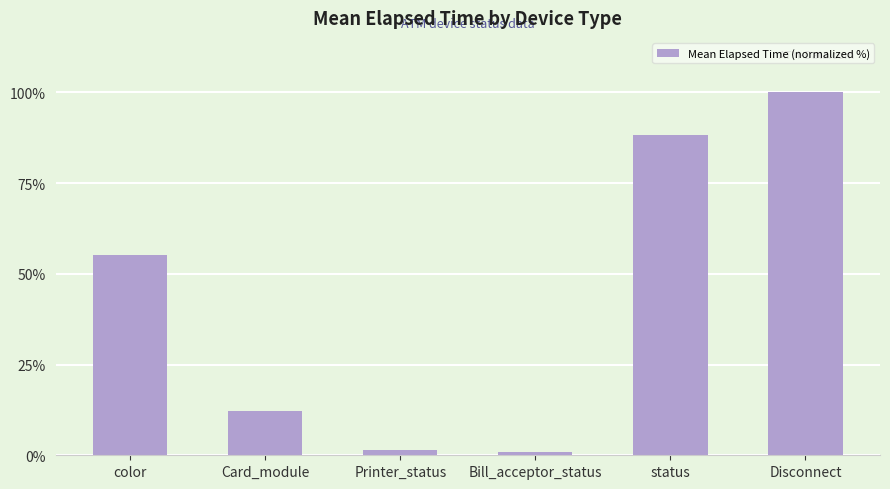

Reading left to right, list all the values displayed in this chart.

55.1	12.2	1.5	0.9	88.2	100.0